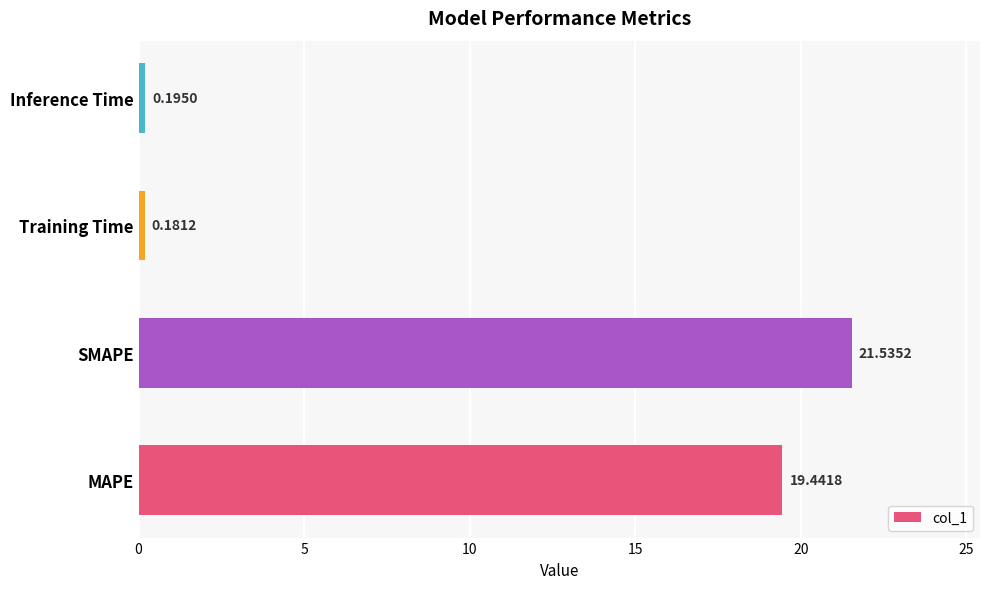

Which category has the lowest value across all series?

Training Time